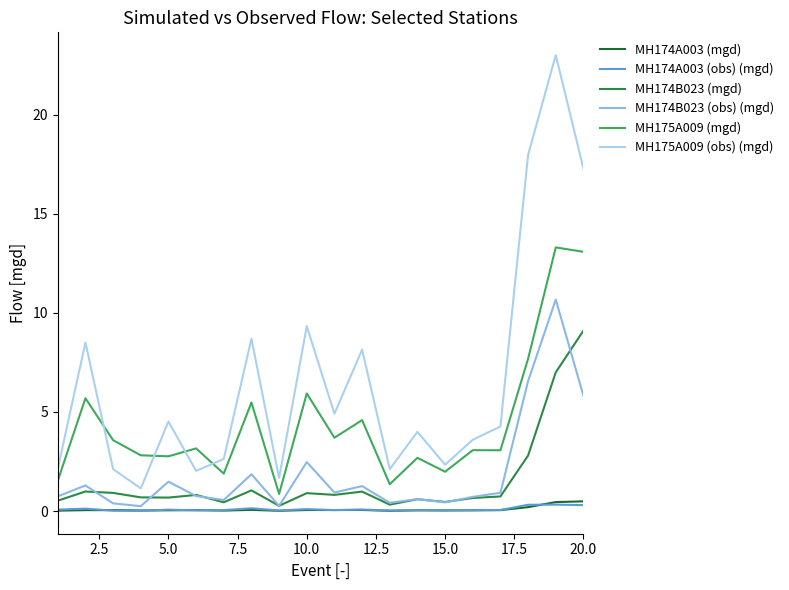

True or false: MH175A009 (obs) (mgd) and MH174A003 (obs) (mgd) cross at least once.

False